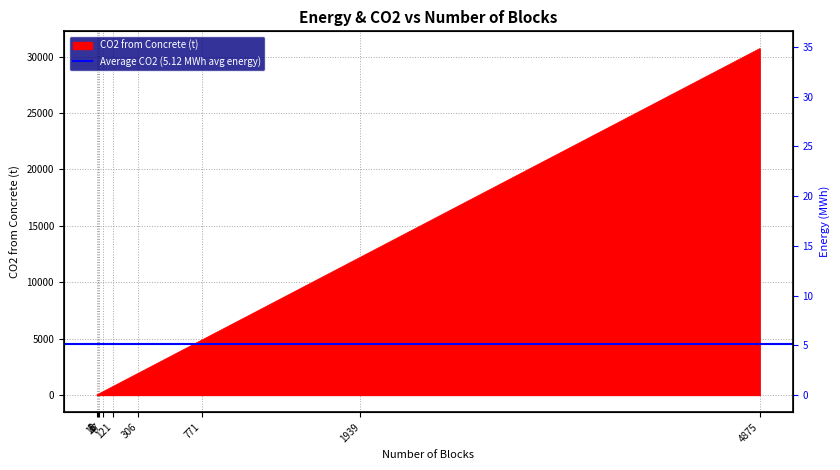

Reading left to right, transcribe all the data shown in this chart.

Energy (MWh): 1=0.0	2=0.0	3=0.0	4=0.0	6=0.0	8=0.1	11=0.1	14=0.1	18=0.1	23=0.2	29=0.2	37=0.3	47=0.3	60=0.4	76=0.5	96=0.7	121=0.9	153=1.1	193=1.4	243=1.7	306=2.2	386=2.8	486=3.5	612=4.4	771=5.5	971=6.9	1223=8.7	1540=11.0	1939=13.9	2442=17.5	3075=22.0	3872=27.7	4875=34.8
CO2 from Concrete (t): 1=6.3	2=12.6	3=18.9	4=25.2	6=37.8	8=50.4	11=69.3	14=88.2	18=113.4	23=144.9	29=182.7	37=233.1	47=296.1	60=378.0	76=478.8	96=604.8	121=762.3	153=963.9	193=1215.9	243=1530.9	306=1927.8	386=2431.8	486=3061.8	612=3855.6	771=4857.3	971=6117.3	1223=7704.9	1540=9702.0	1939=12215.7	2442=15384.6	3075=19372.5	3872=24393.6	4875=30712.5